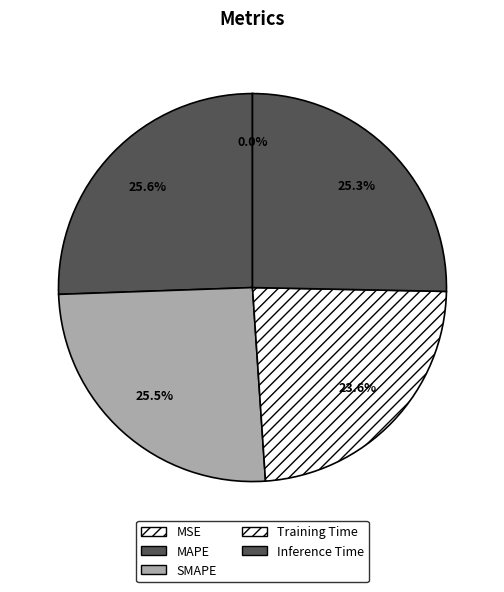

To the nearest percent, what percentage of the pie is Inference Time?

25%